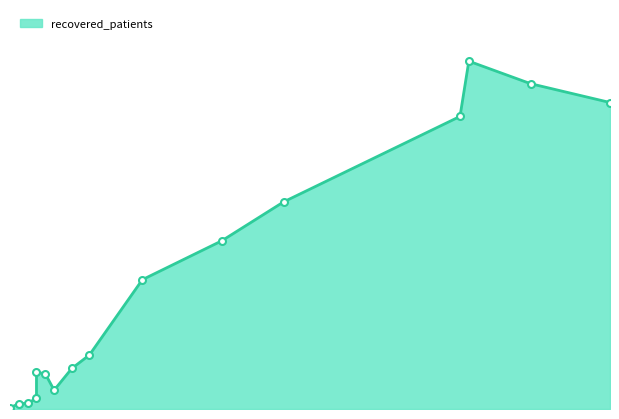

What is the total value across all series at 75-79?

939